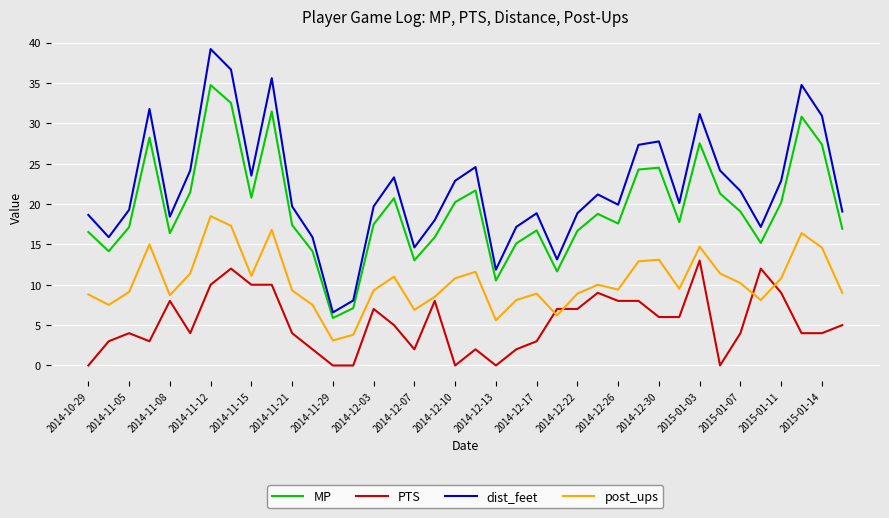

Rank the series by their maximum value, from highest to lowest.

dist_feet, MP, post_ups, PTS